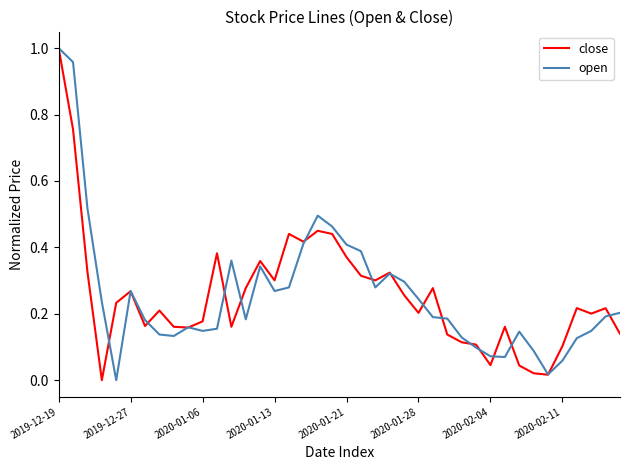

What are all the series names shown in the legend?

close, open